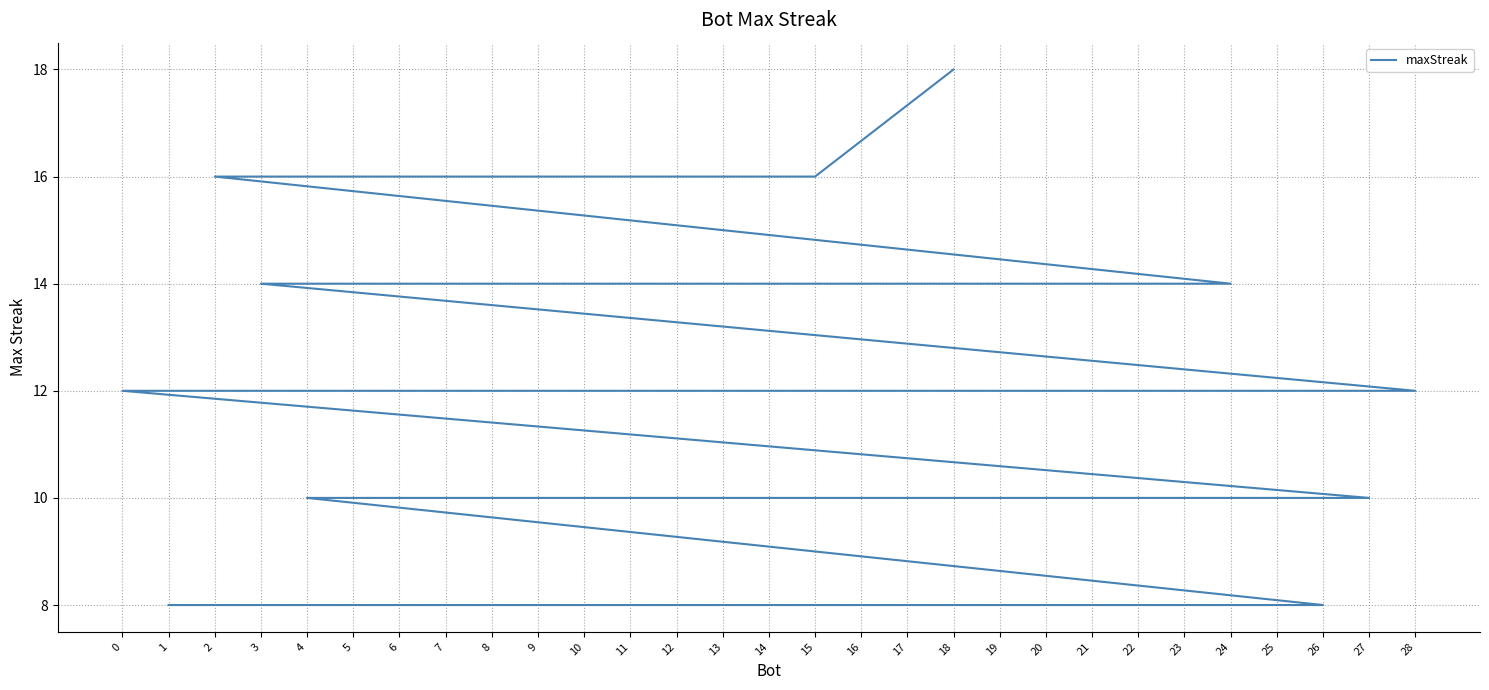

Reading left to right, what are all the values shown in this chart?

18=18	15=16	10=16	2=16	24=14	21=14	12=14	5=14	3=14	28=12	0=12	27=10	16=10	13=10	11=10	9=10	7=10	6=10	4=10	26=8	25=8	23=8	22=8	20=8	19=8	17=8	14=8	8=8	1=8